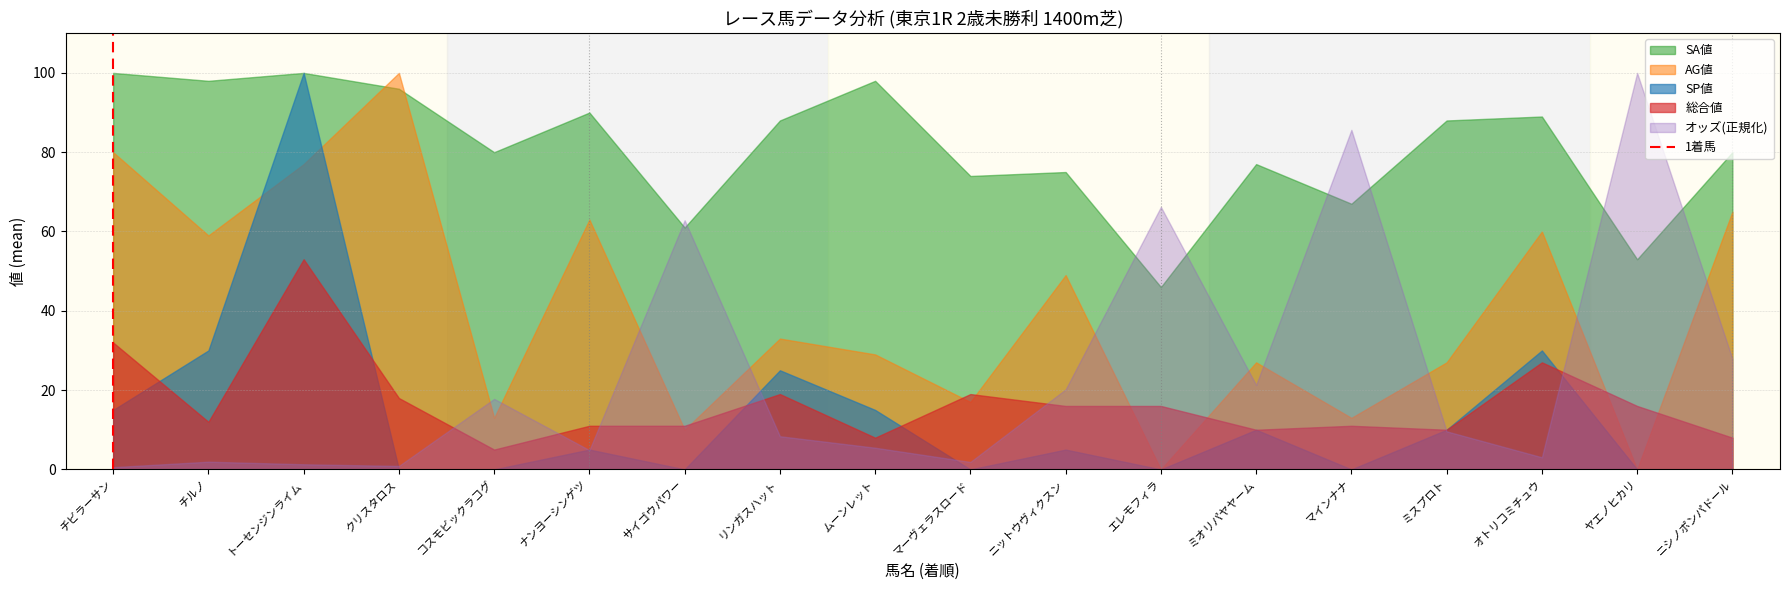

At which category is the sum across all series the highest?

トーセンジンライム